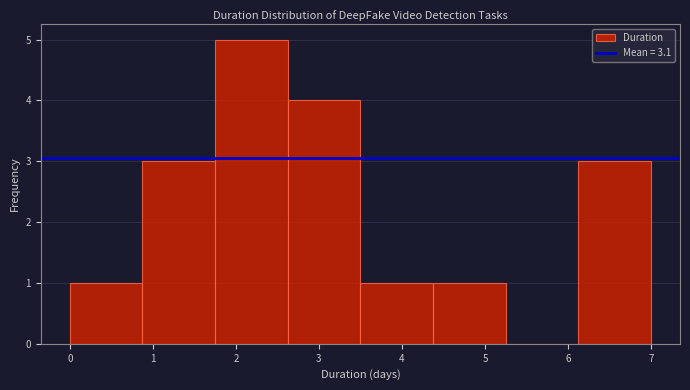

Over which range of the x-axis is the bar tallest?

1.8 to 2.6